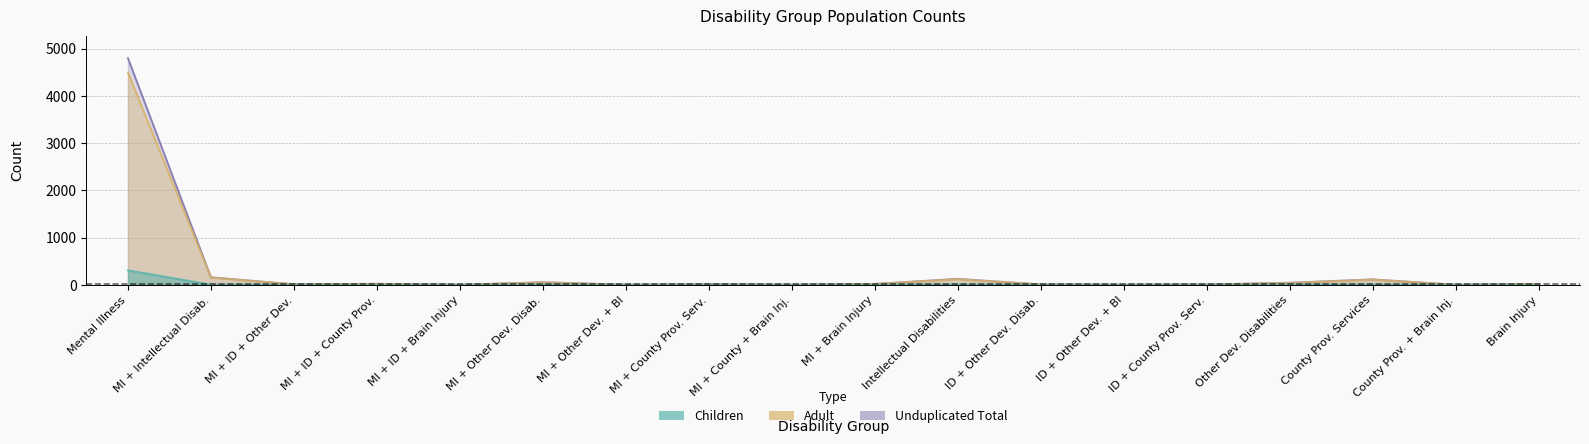

Reading left to right, extract all data points from this chart.

children: 307	4	1	1	0	5	0	1	0	1	7	0	0	0	6	4	0	0
adult: 4489	154	11	20	1	50	1	11	1	18	119	8	1	6	38	111	1	17
total: 4796	158	12	21	1	55	1	12	1	19	126	8	1	6	44	115	1	17